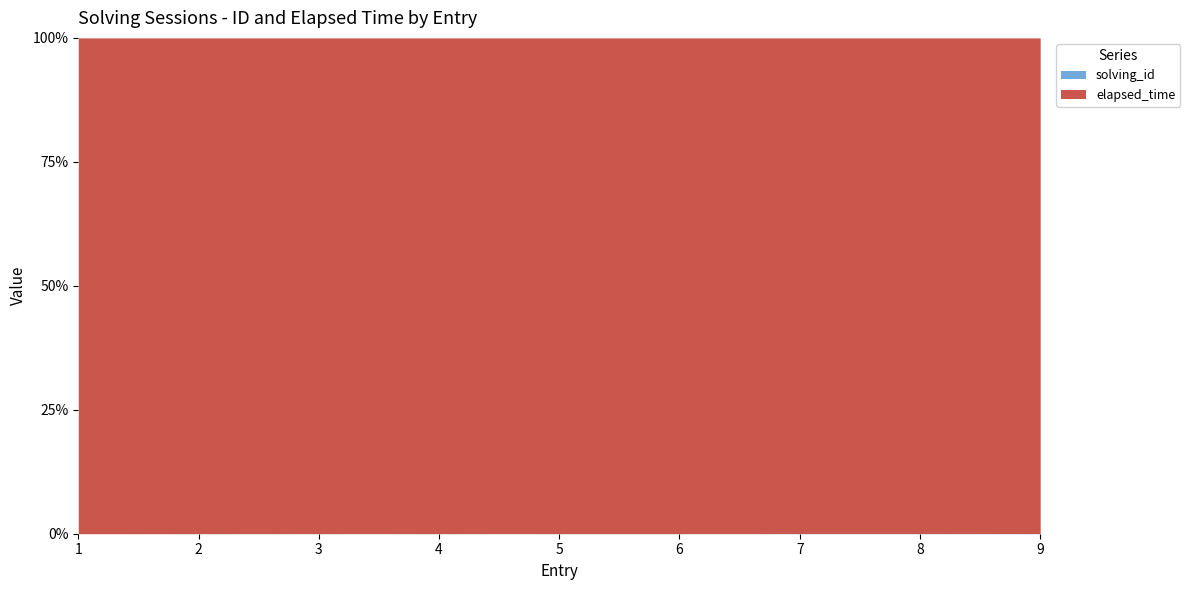

The value of solving_id at 8 is 0.0. True or false?

False